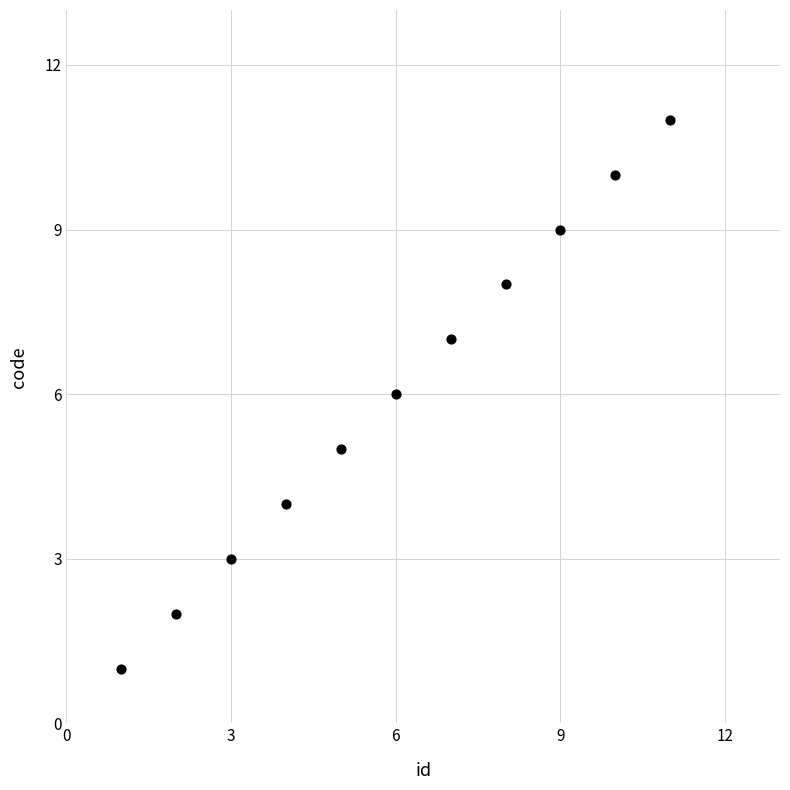

What is the range of Y values (max minus min)?

10